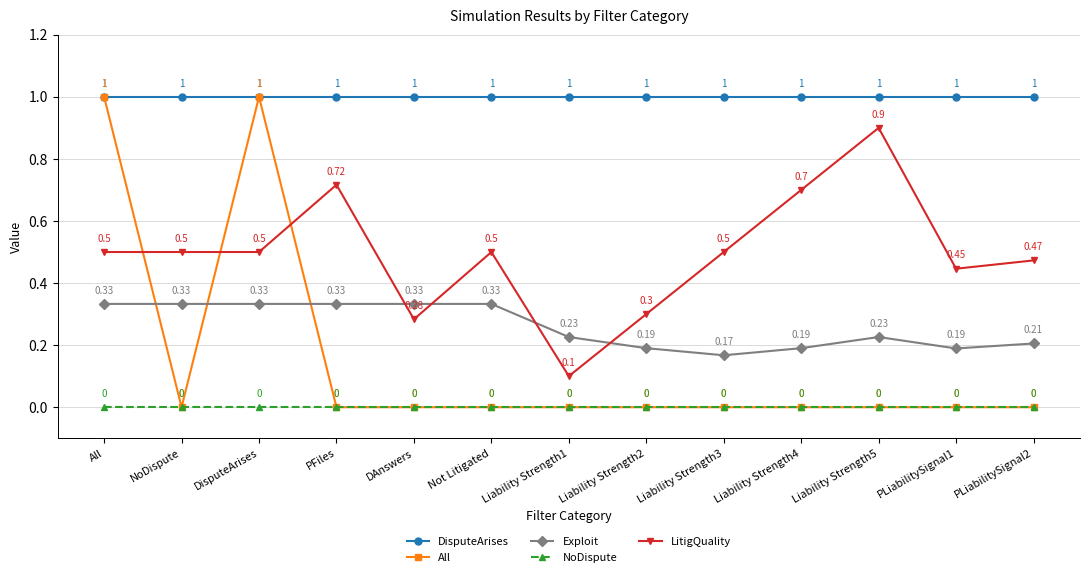

How many interior local peaks does the LitigQuality series have?

3